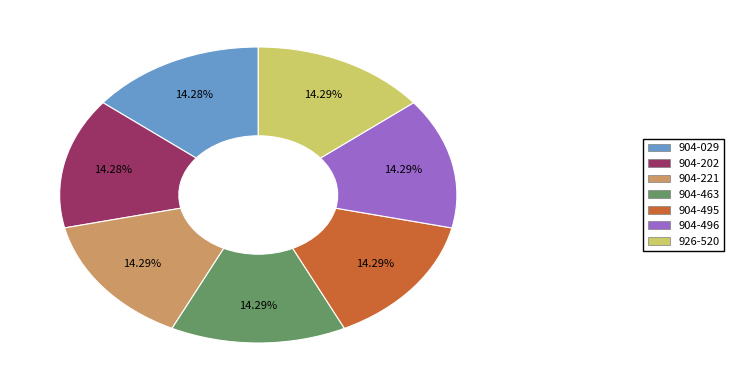

Does any single category account for the majority?

No